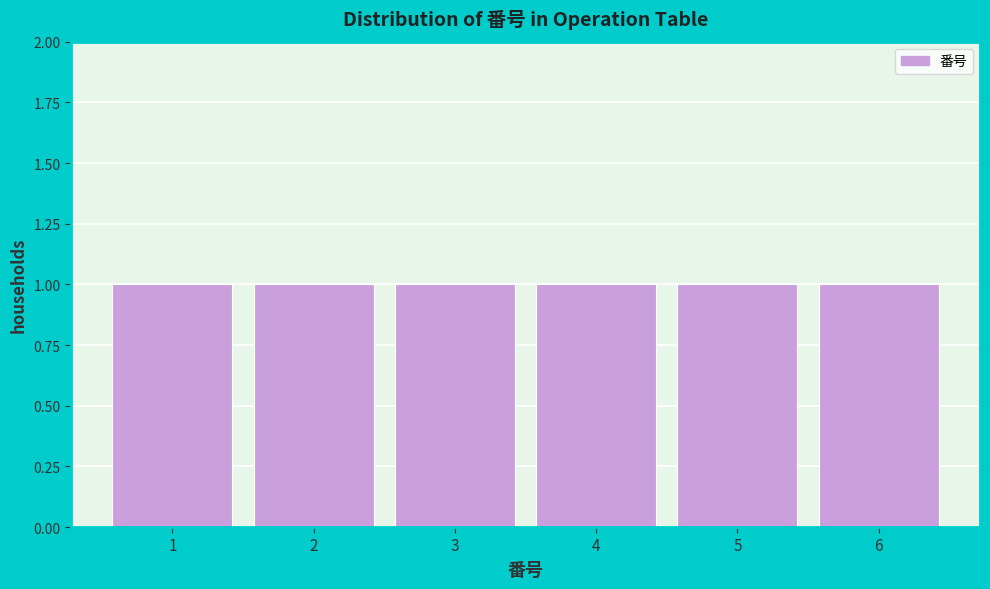

Reading left to right, transcribe this chart: for each bar, give the range it covers on the x-axis and its height. The values are not printed on the chart, so give them approximately, as read against the axis.

0.5 to 1.5: 1
1.5 to 2.5: 1
2.5 to 3.5: 1
3.5 to 4.5: 1
4.5 to 5.5: 1
5.5 to 6.5: 1